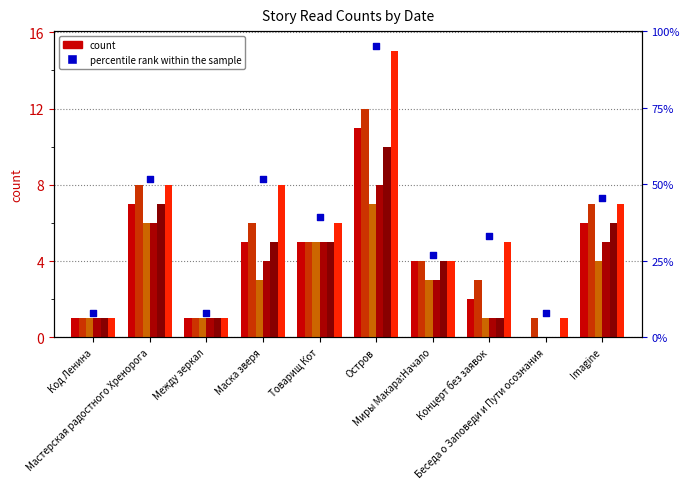

At which category is the sum across all series the highest?

Остров